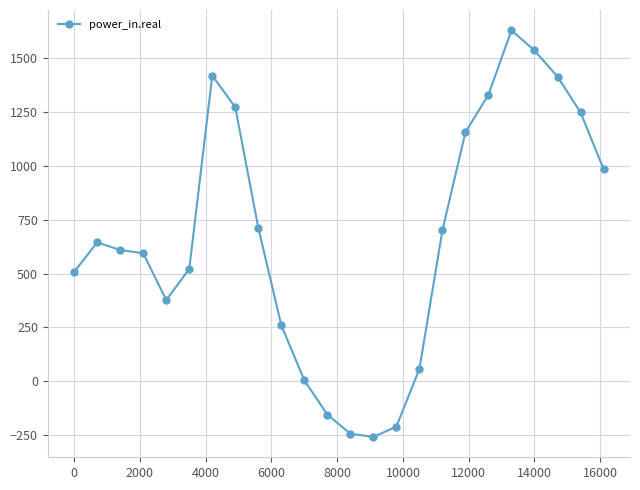

What is the minimum value shown in the chart?

-259.0